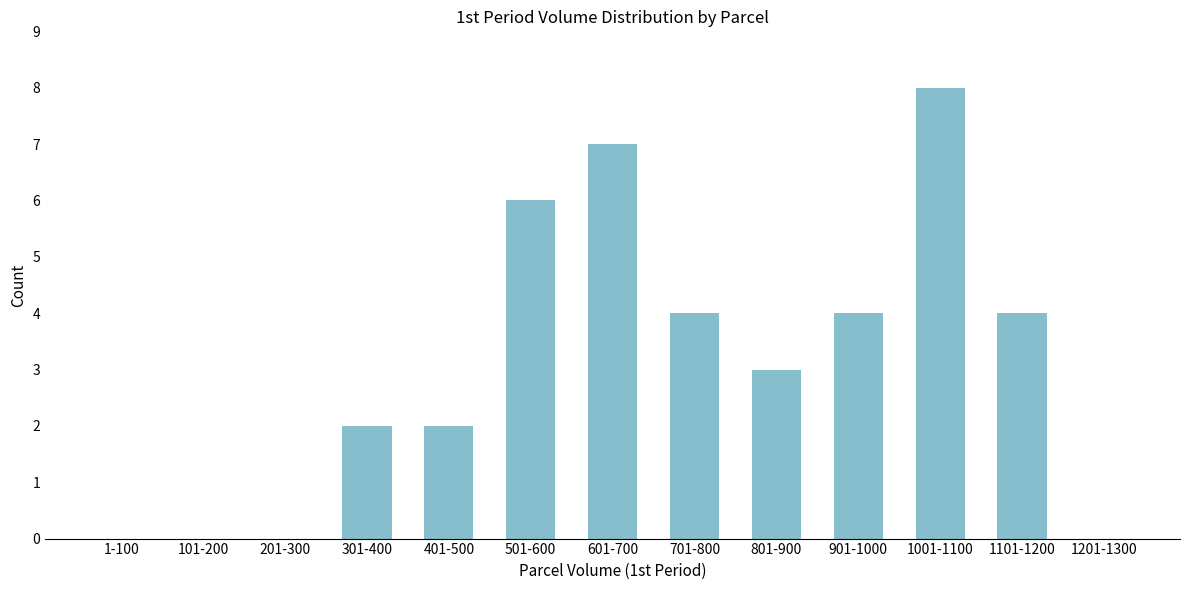

Reading left to right, transcribe all the data shown in this chart.

1-100=0	101-200=0	201-300=0	301-400=2	401-500=2	501-600=6	601-700=7	701-800=4	801-900=3	901-1000=4	1001-1100=8	1101-1200=4	1201-1300=0